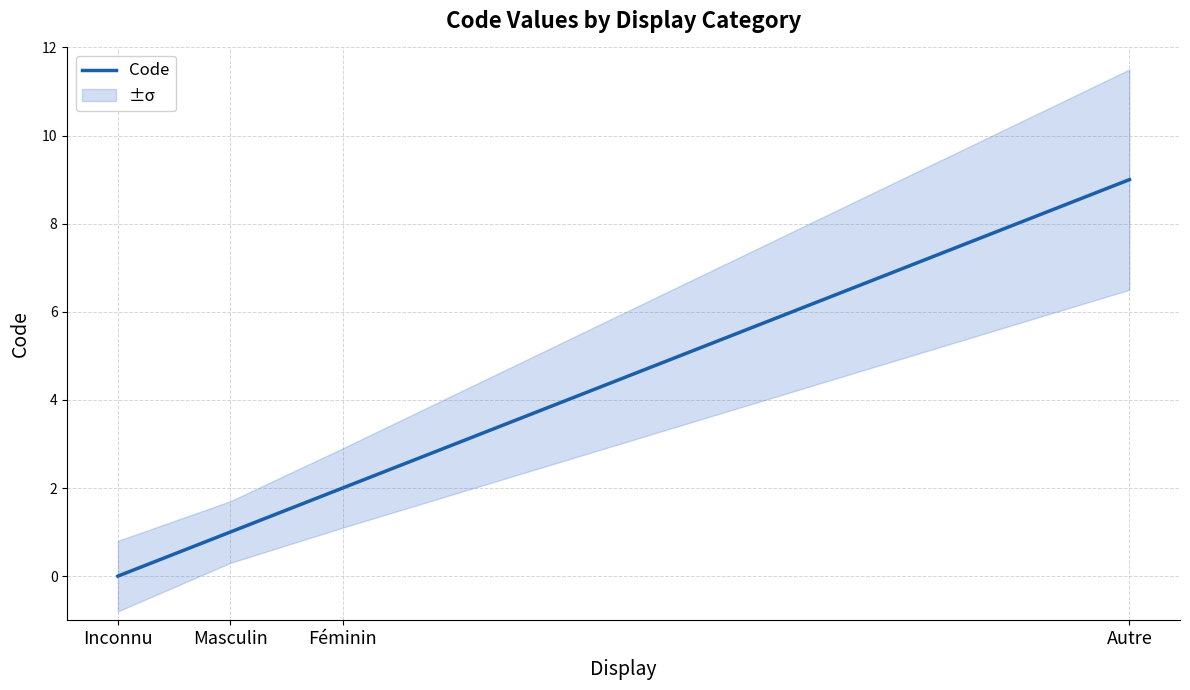

At which label does the data first exceed 2?

Autre